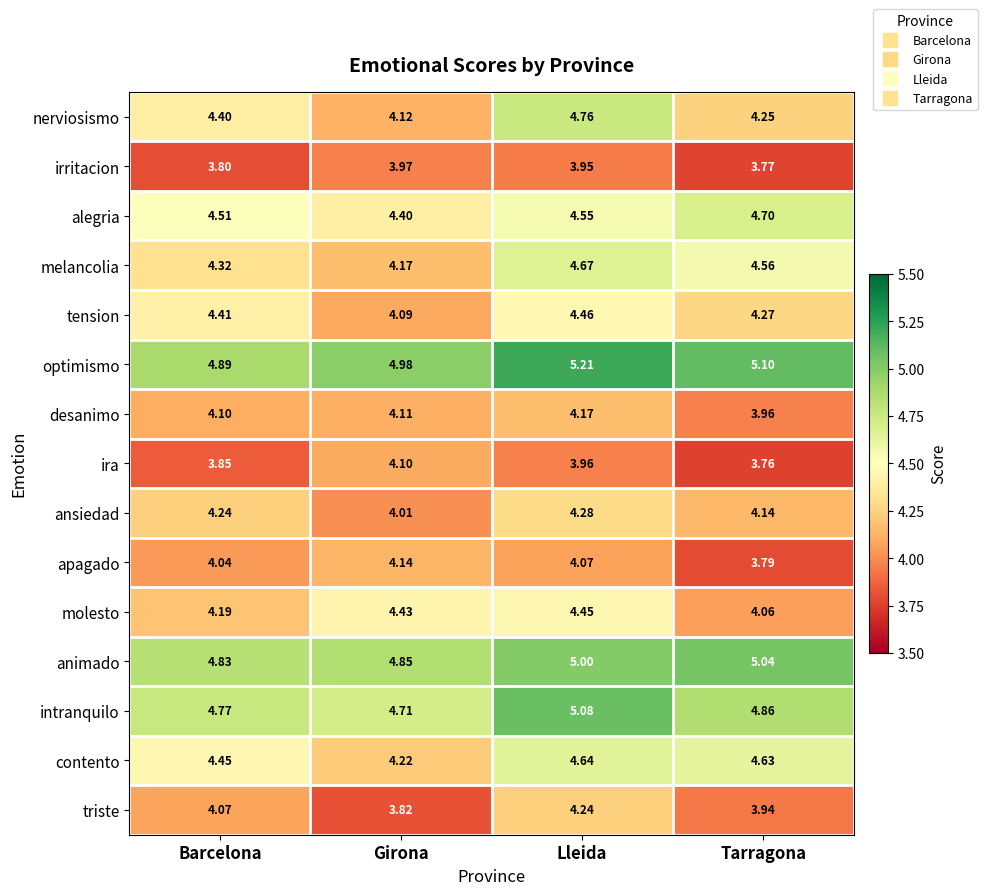

At how many categories does at least one series exceed 4?

4